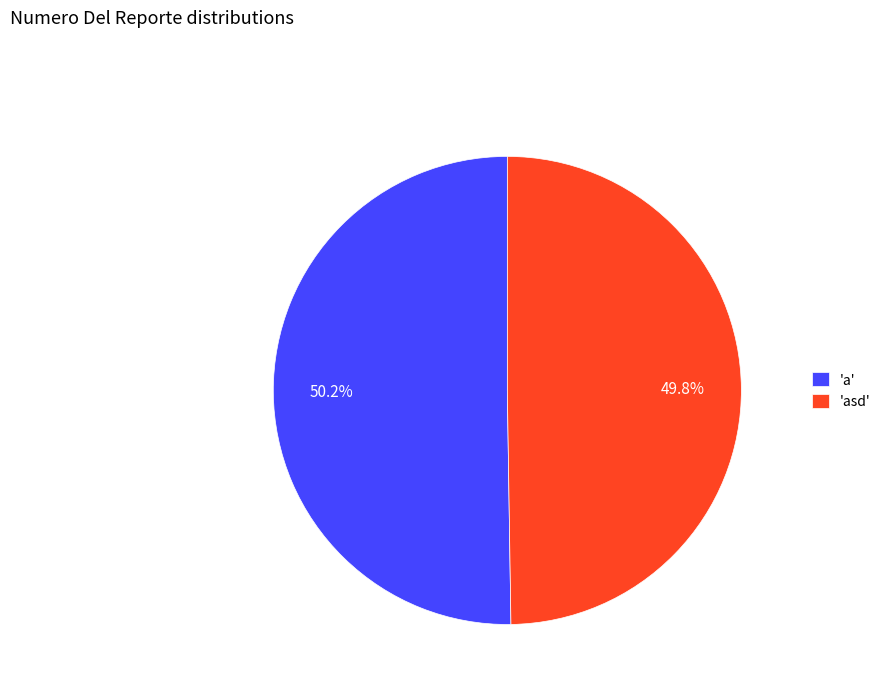

Does any single category account for the majority?

Yes